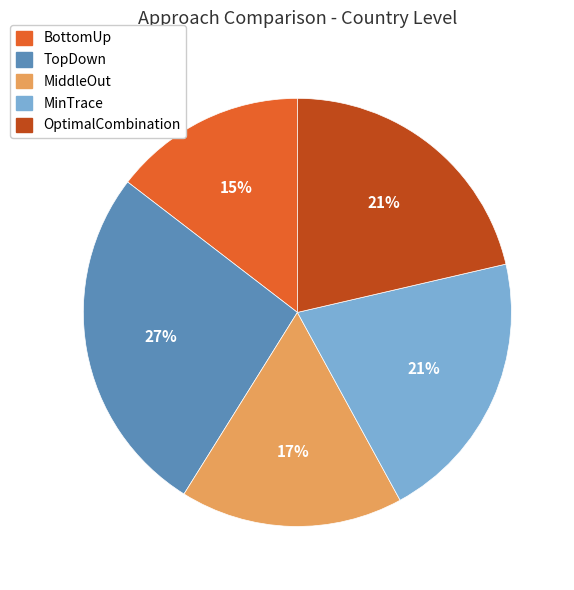

Does any single category account for the majority?

No